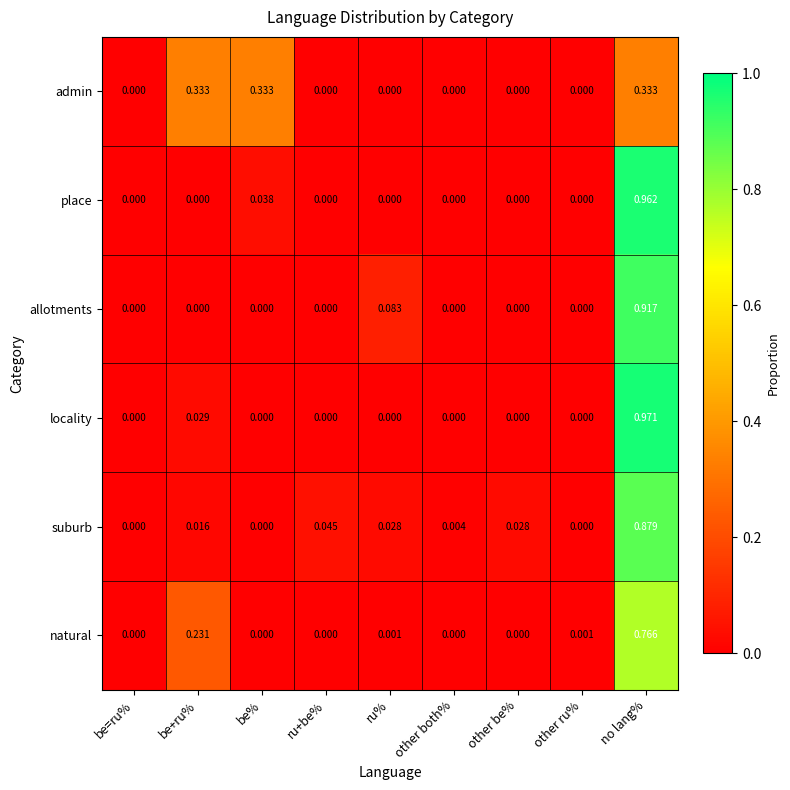

Which series has the largest range (max minus min)?

locality